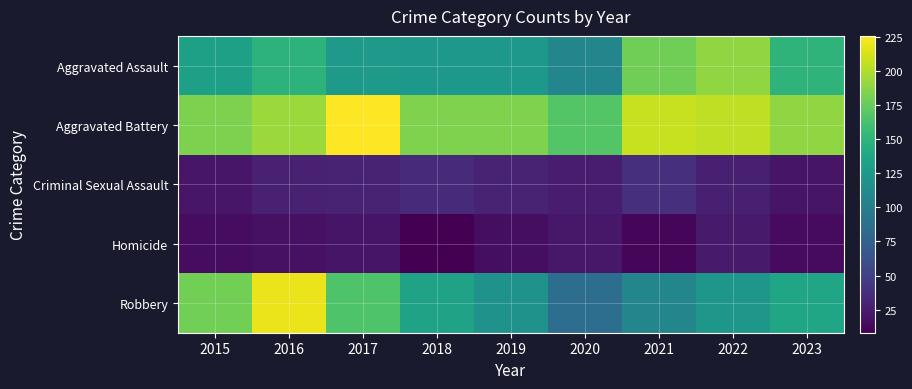

What is the maximum value shown in the chart?

226